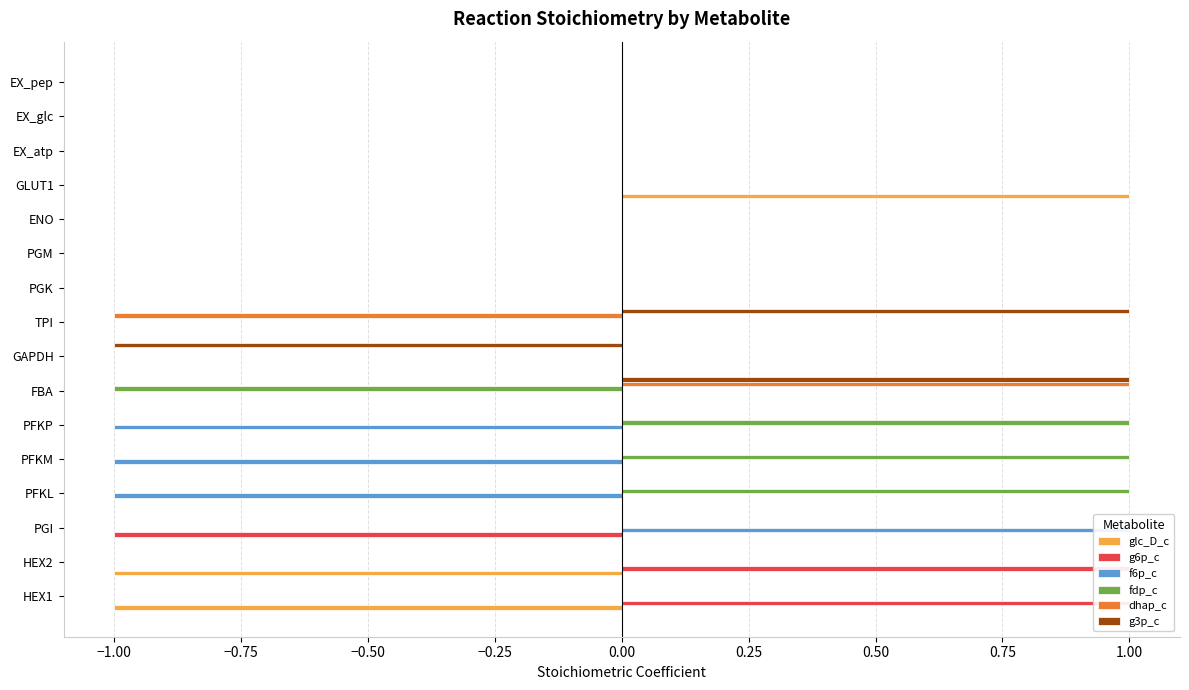

True or false: g6p_c has a value of -2 at PGI.

False